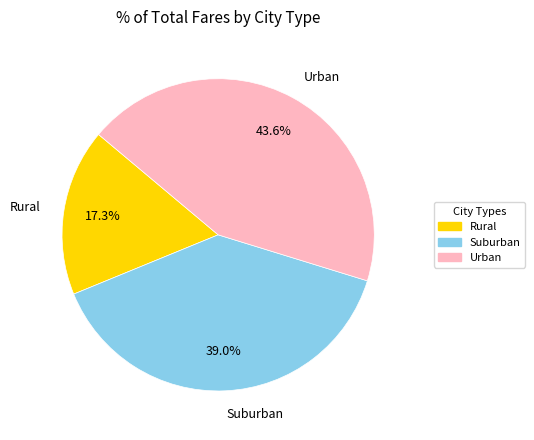

Which has a higher value, Rural or Urban?

Urban